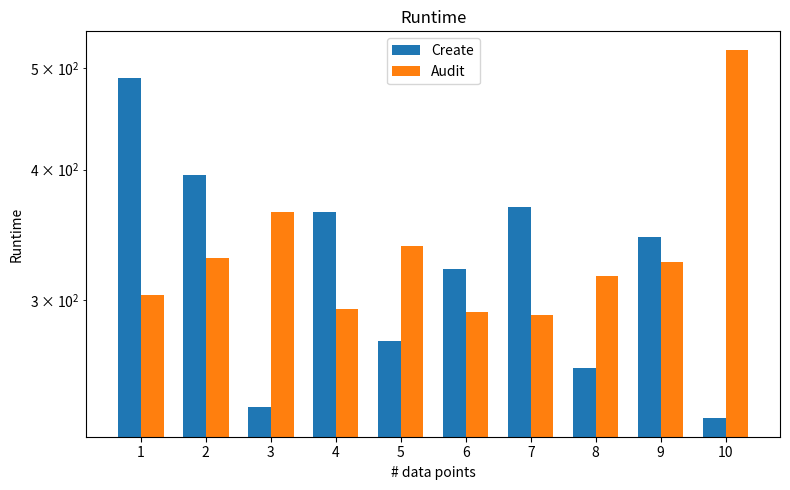

Reading right to left, transcribe all the data shown in this chart.

Create: 10=231	9=345	8=258	7=368	6=321	5=274	4=364	3=237	2=395	1=490
Audit: 10=521	9=326	8=316	7=290	6=292	5=338	4=294	3=364	2=329	1=303